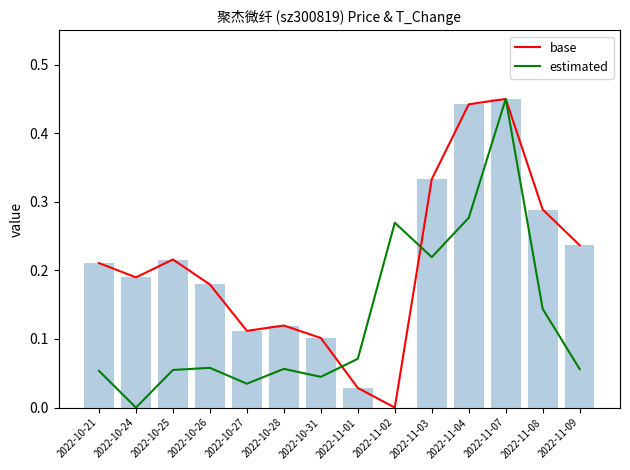

What is the spread (max minus min) of values at 2022-10-26?

0.1